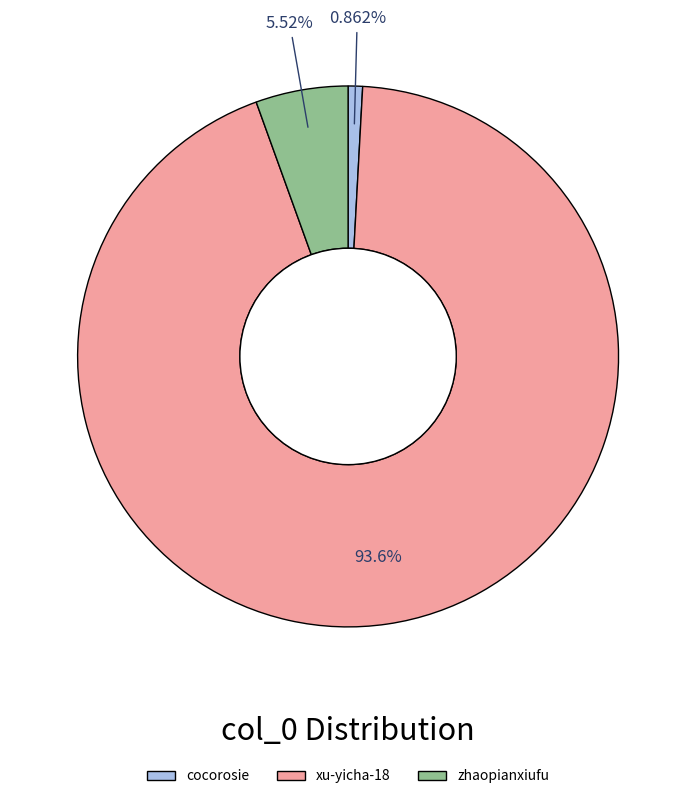

To the nearest percent, what is the average slice percentage?

33%